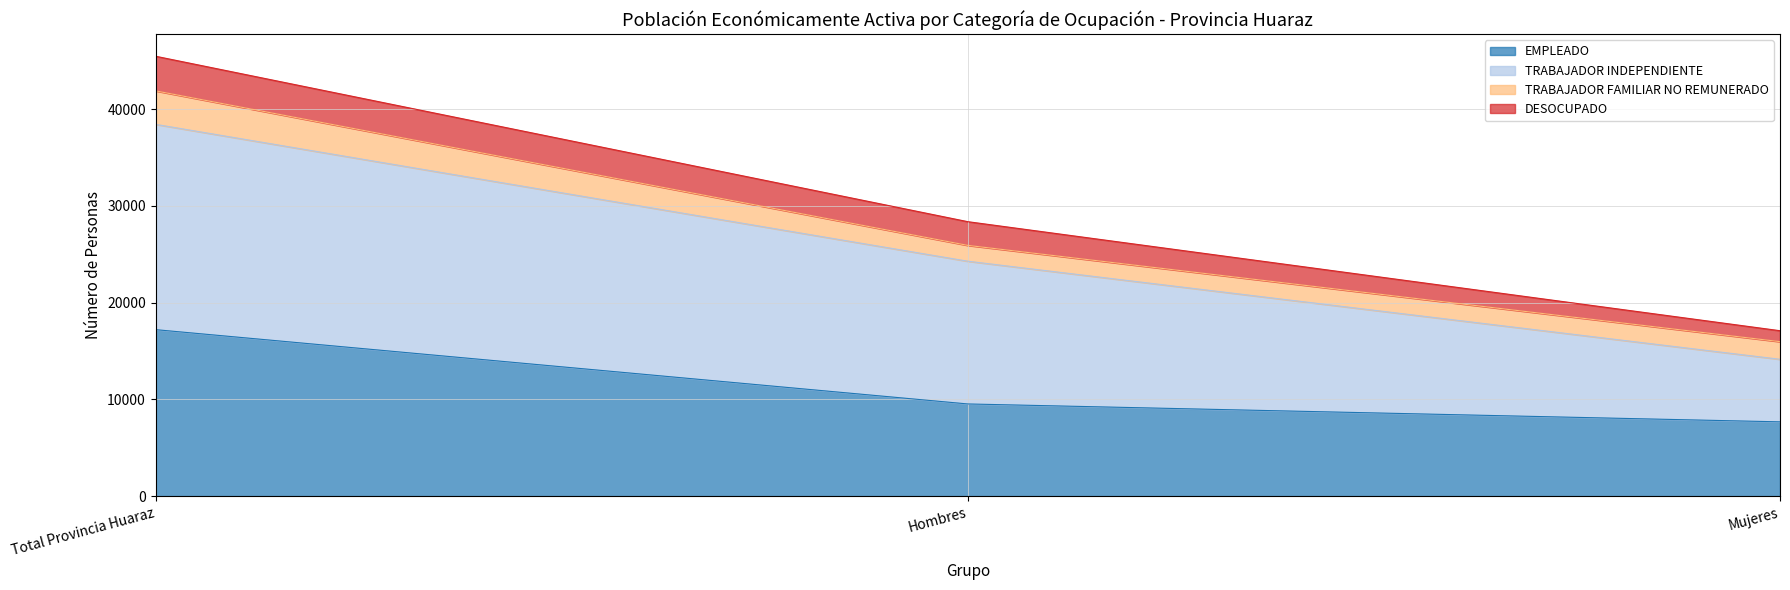

Rank the categories by EMPLEADO value from lowest to highest.

Mujeres, Hombres, Total Provincia Huaraz